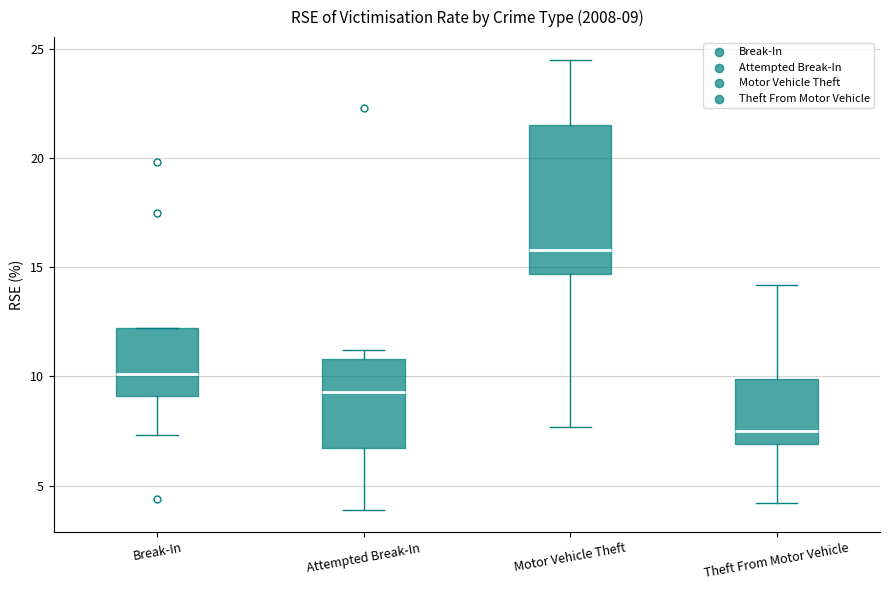

Which box is the tallest, from its lower edge to its upper edge?

Motor Vehicle Theft